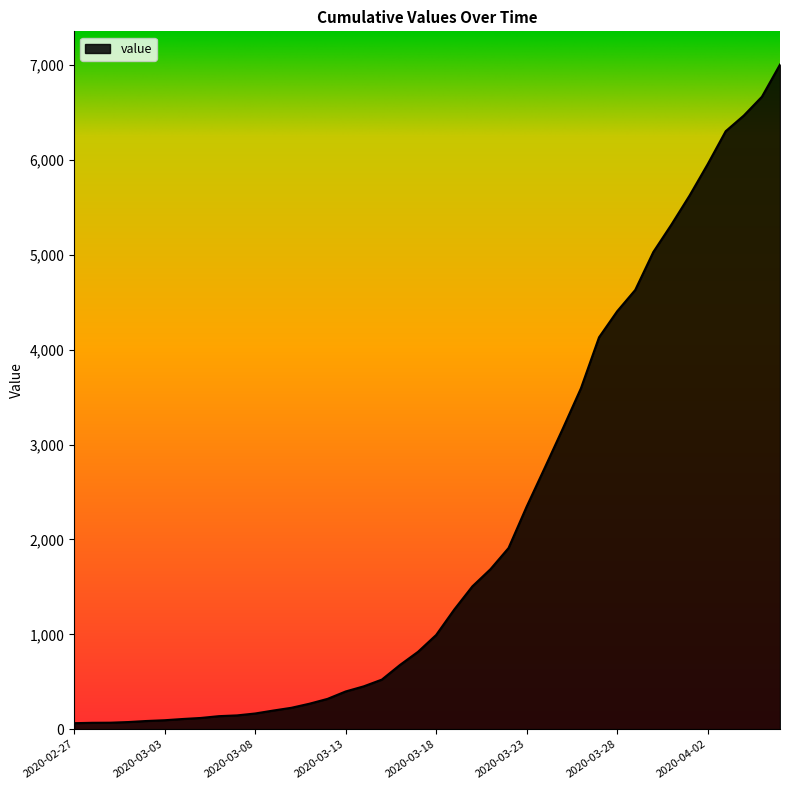

What is the maximum value shown in the chart?

7003